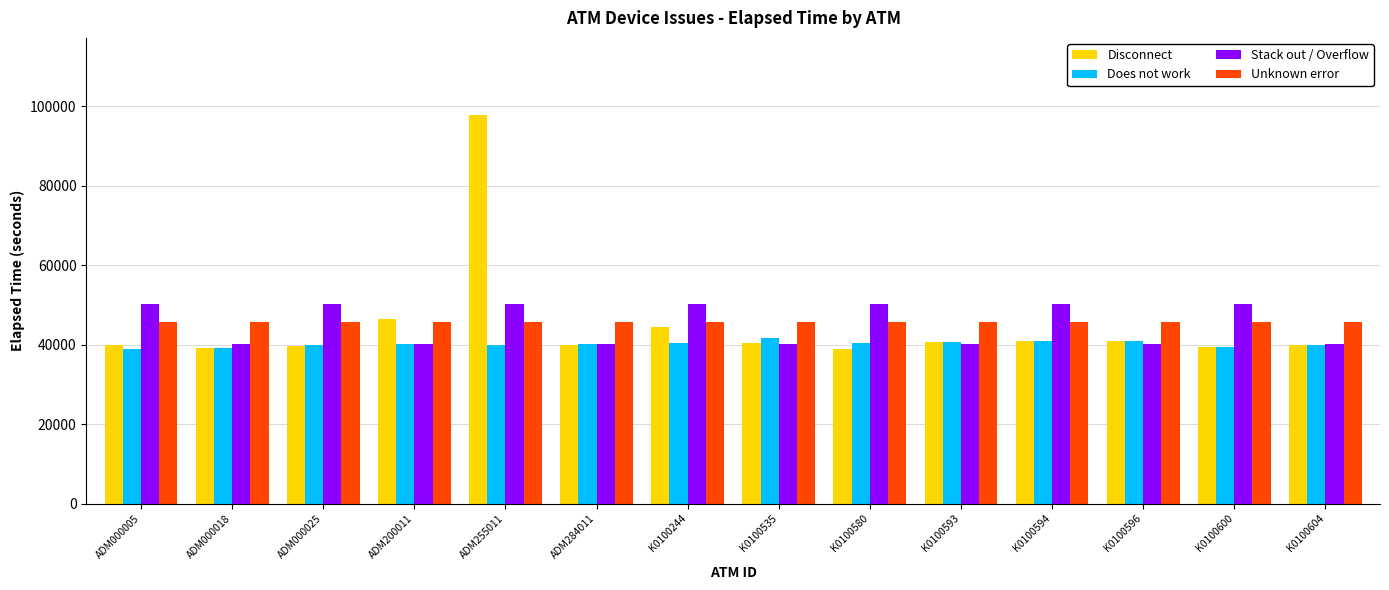

Is the value of Stack out / Overflow at ADM000018 greater than the value of Unknown error at ADM284011?

No